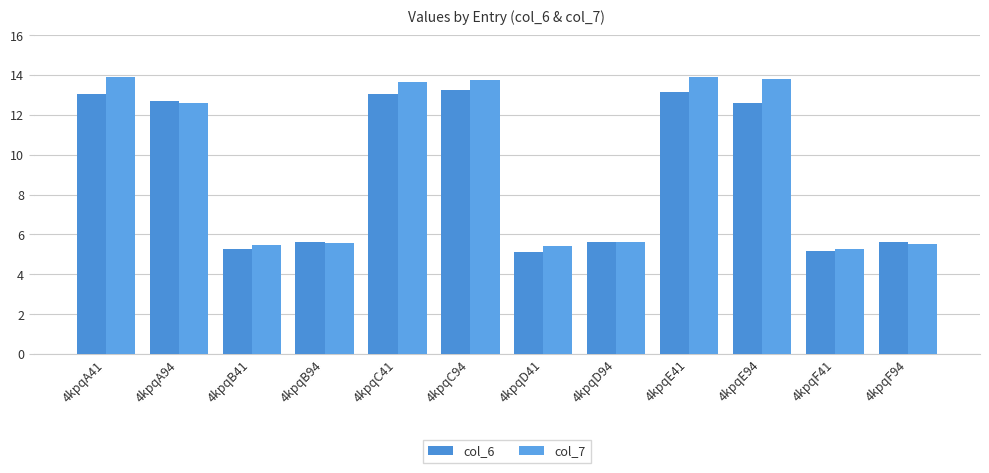

How many series are shown in this chart?

2